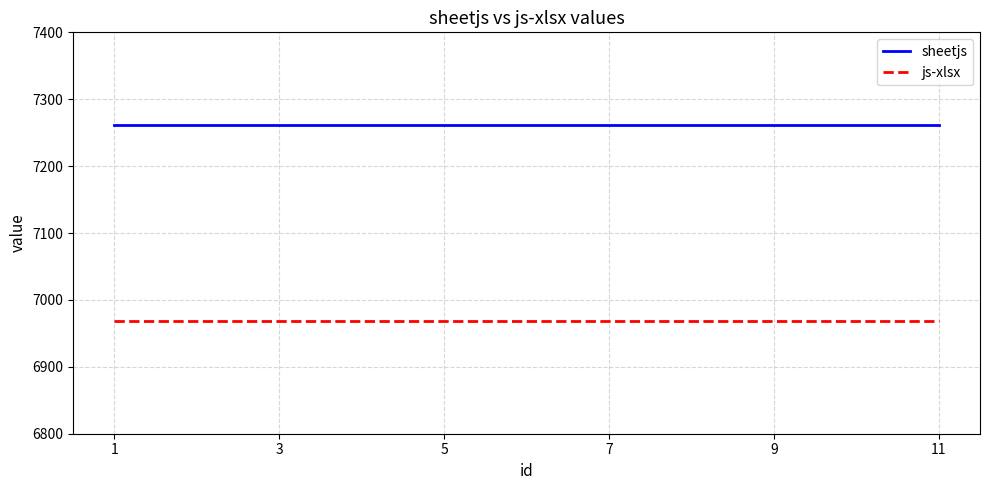

Reading right to left, extract all data points from this chart.

sheetjs: 11=7262	9=7262	7=7262	5=7262	3=7262	1=7262
js-xlsx: 11=6969	9=6969	7=6969	5=6969	3=6969	1=6969